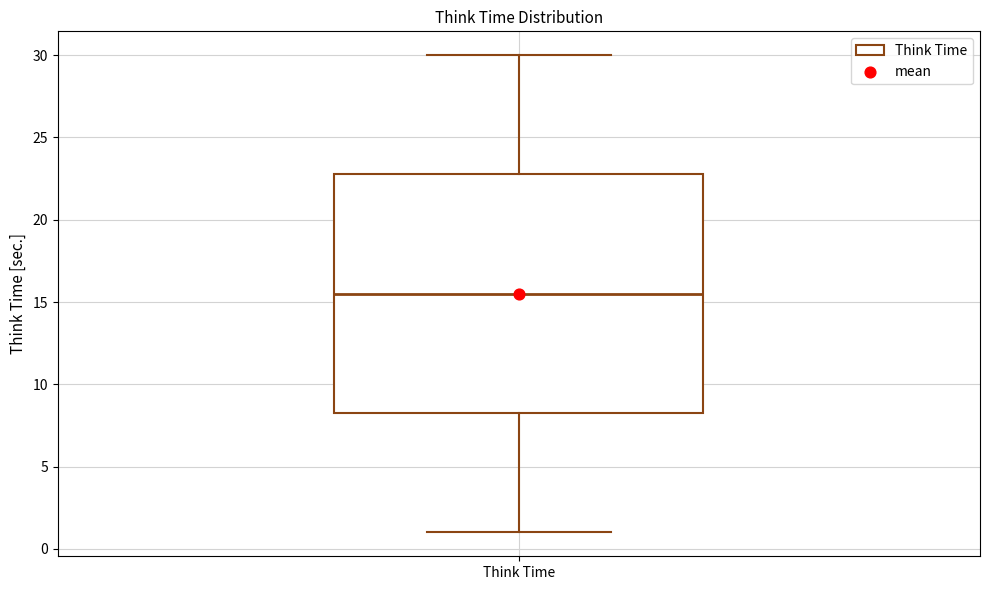

Where is the upper edge of the box for Think Time on the y-axis? The values are not printed on the chart, so give them approximately, as read against the axis.

23.0